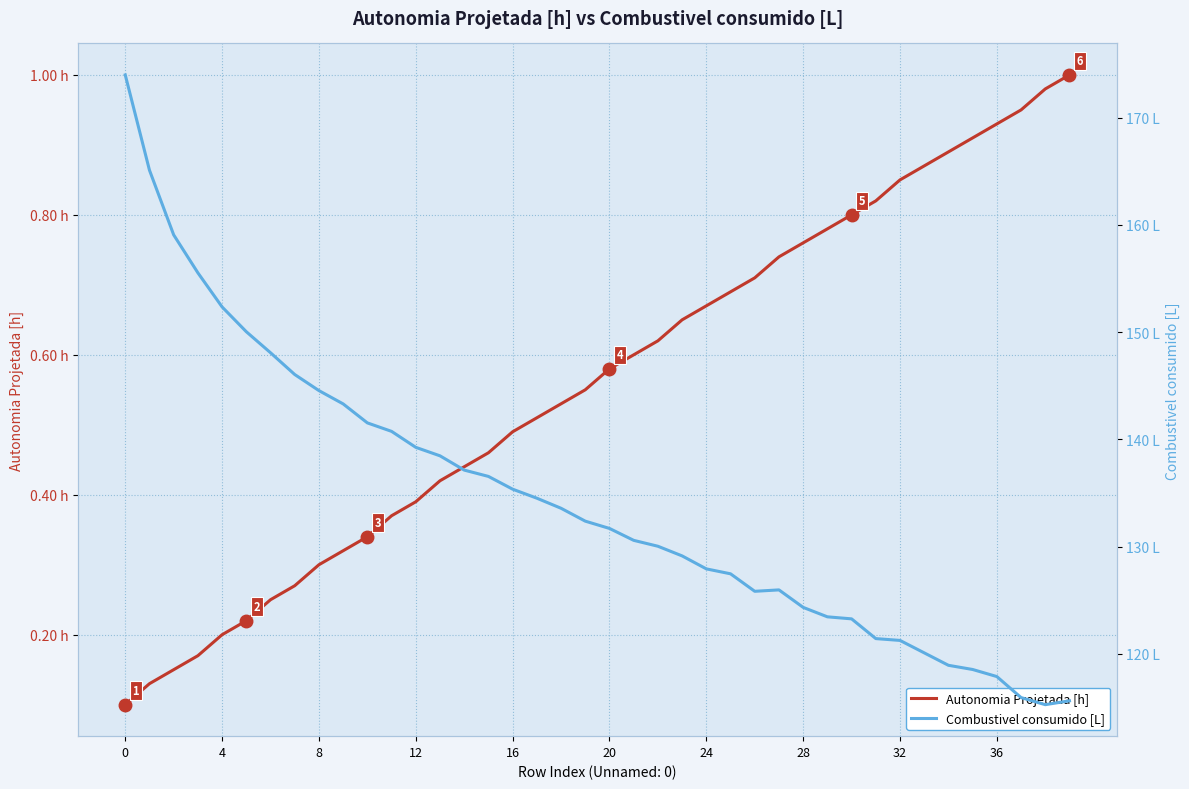

How many lines are shown in the chart?

2